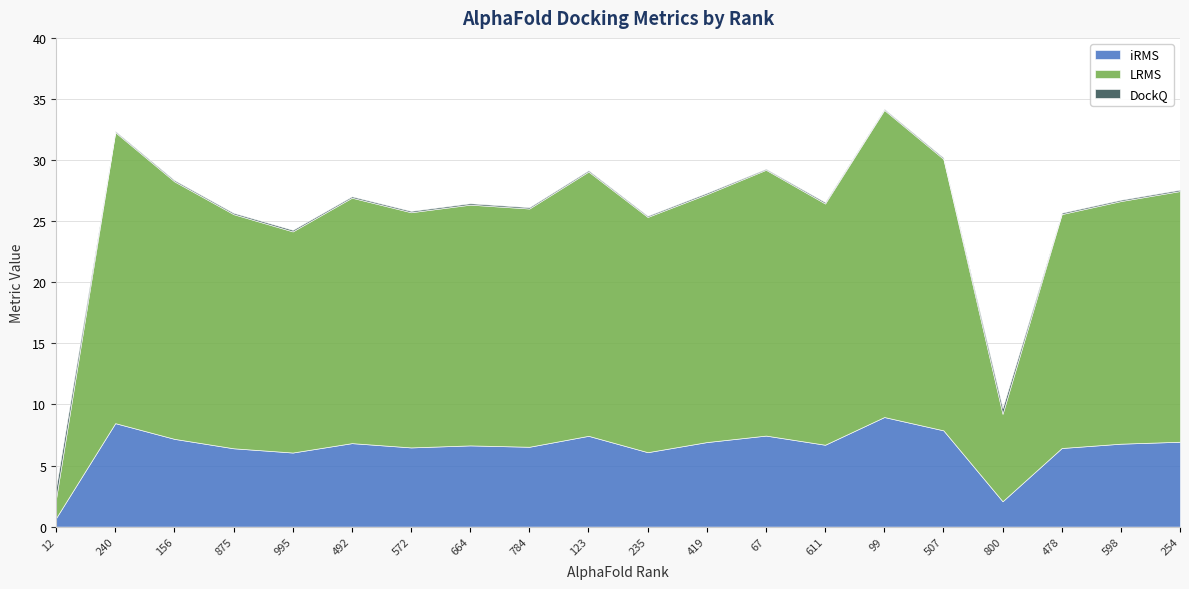

At which category is the sum across all series the highest?

99